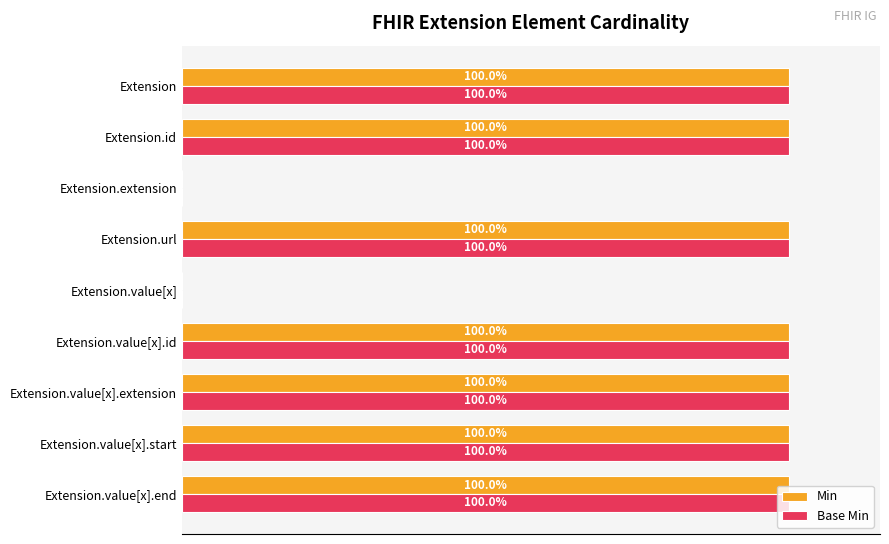

What are all the series names shown in the legend?

Min, Base Min